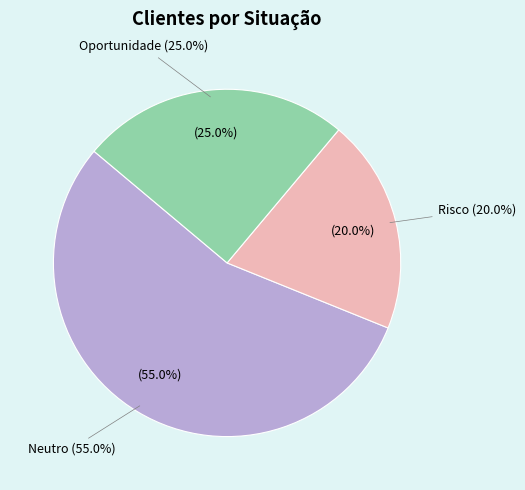

Rank the categories by value from highest to lowest.

Neutro, Oportunidade, Risco